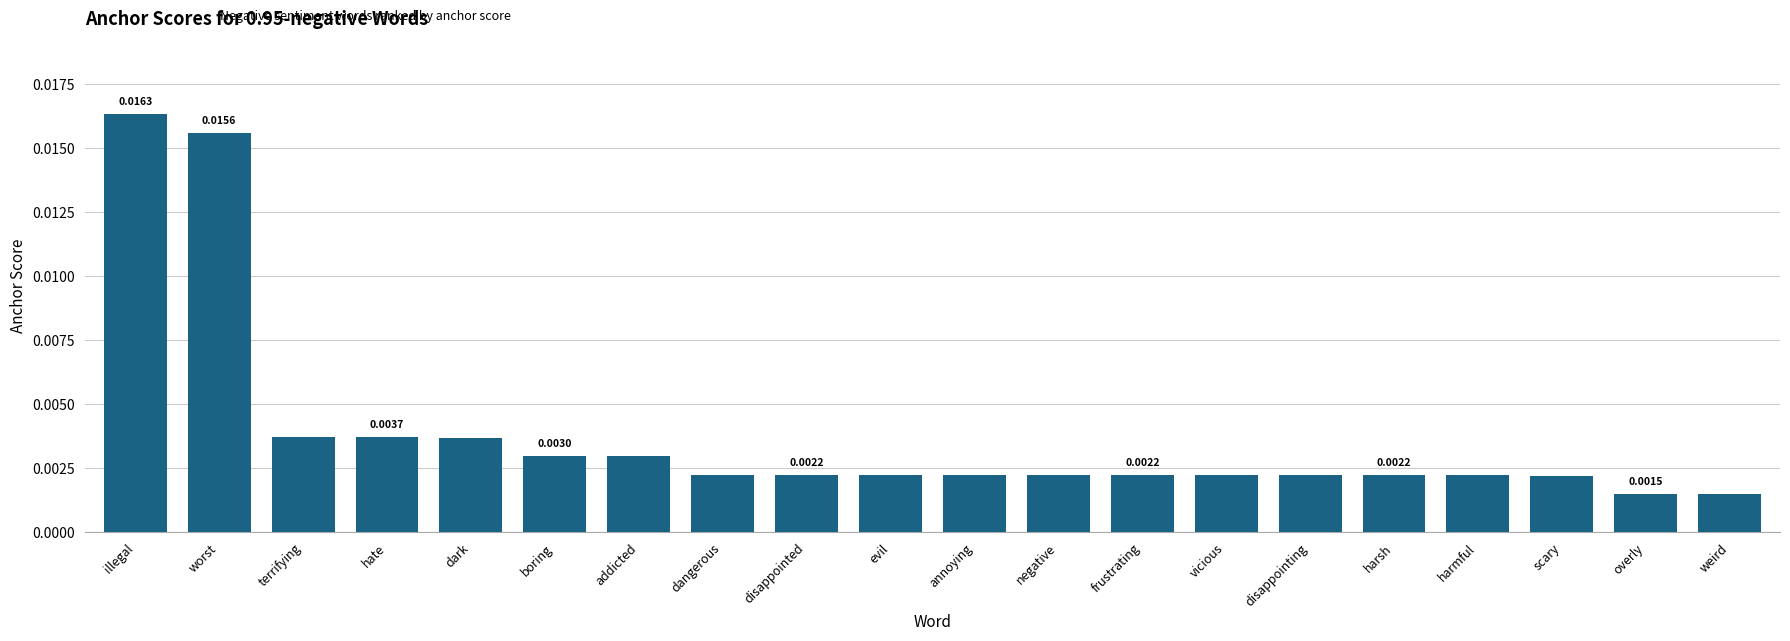

What is the label of the 1st bar from the right?

weird